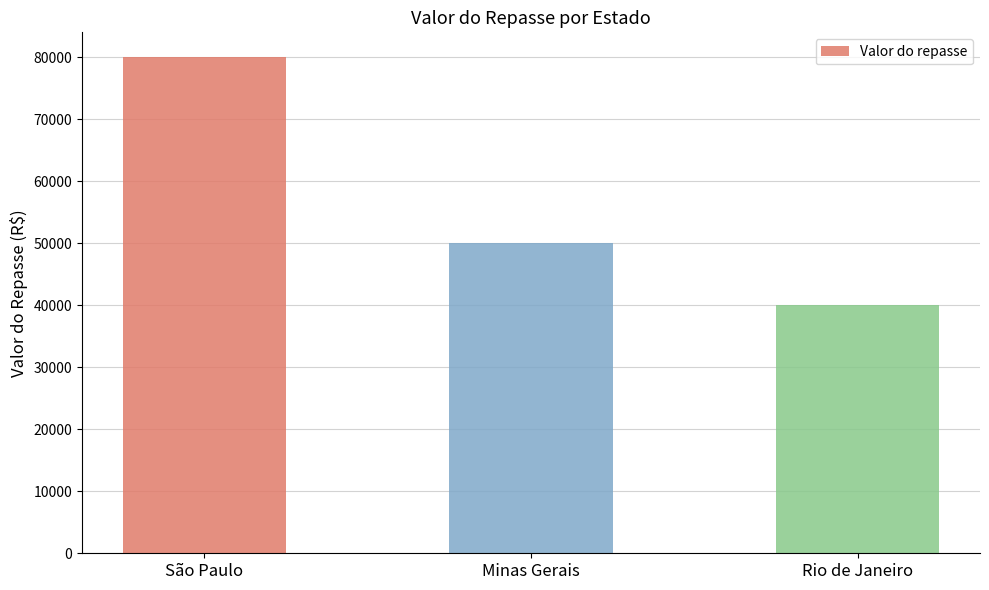

What is the label of the 1st bar from the right?

Rio de Janeiro